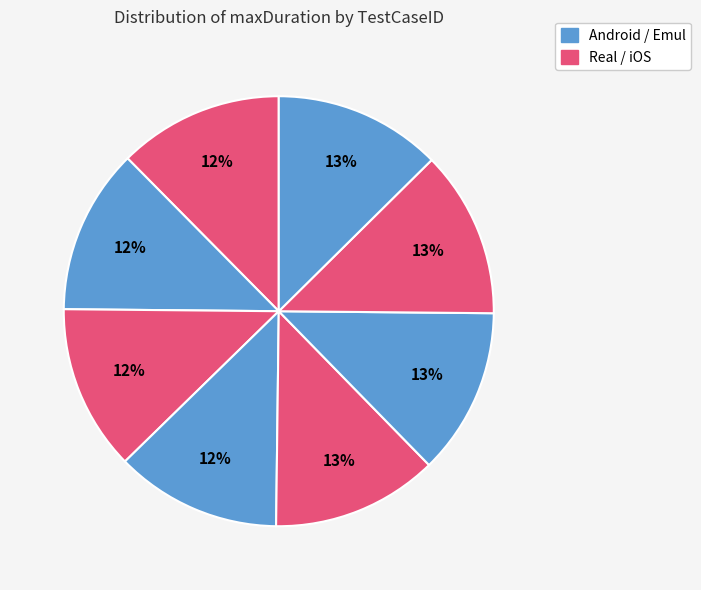

How many segments does this pie chart have?

8